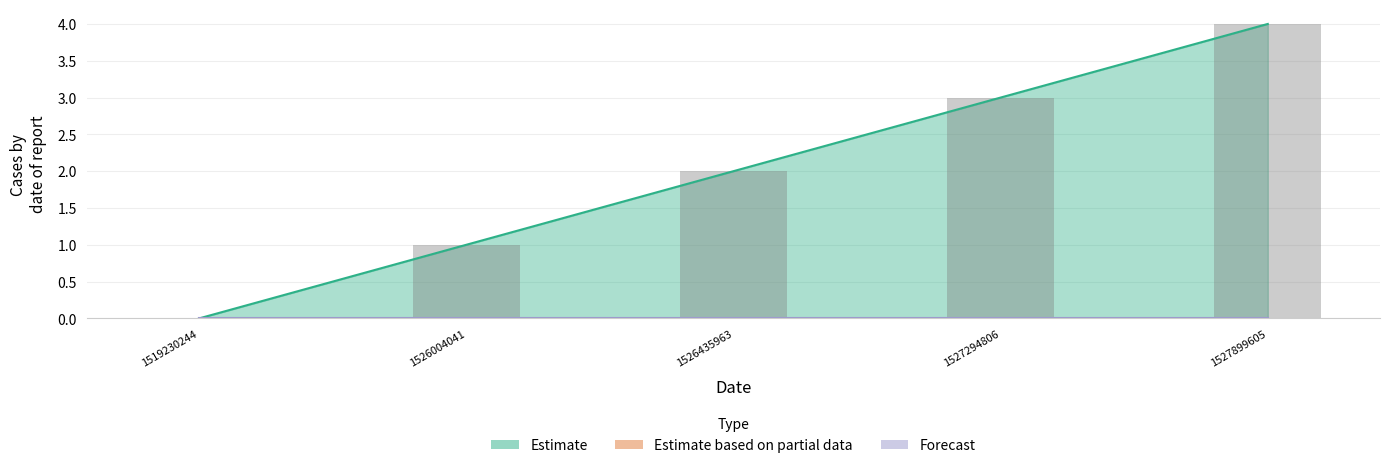

At which label is the value closest to 2?

1526435963